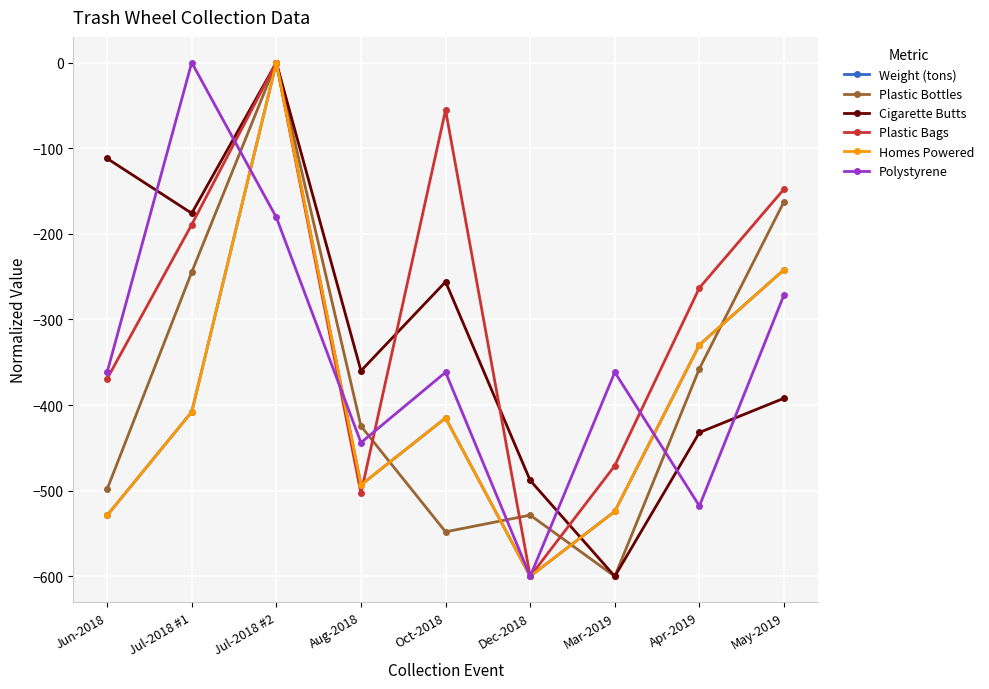

What is the sum of all Polystyrene values?

-3098.6